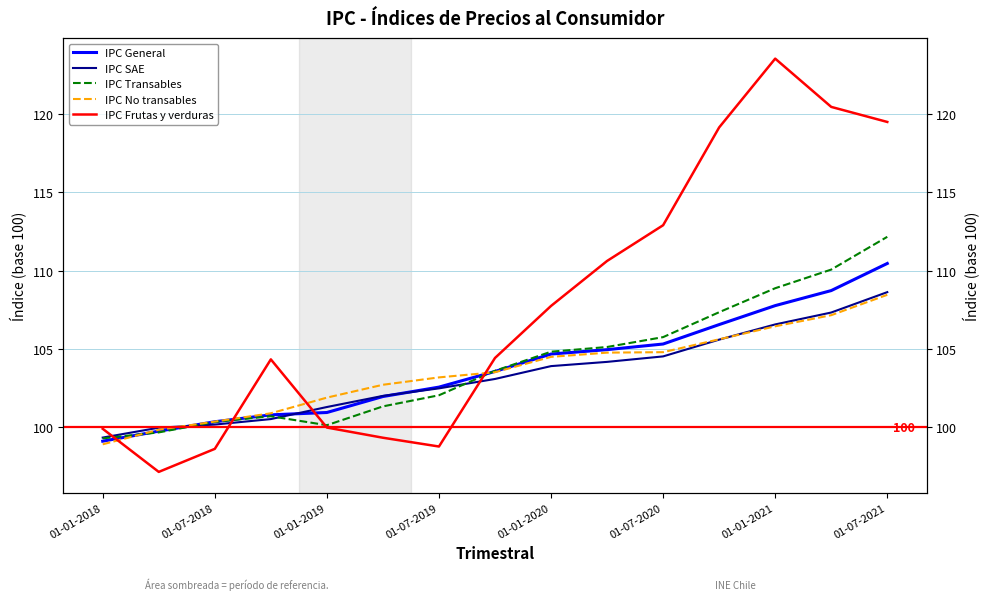

True or false: IPC Frutas y verduras has more than 0 interior local peaks.

True